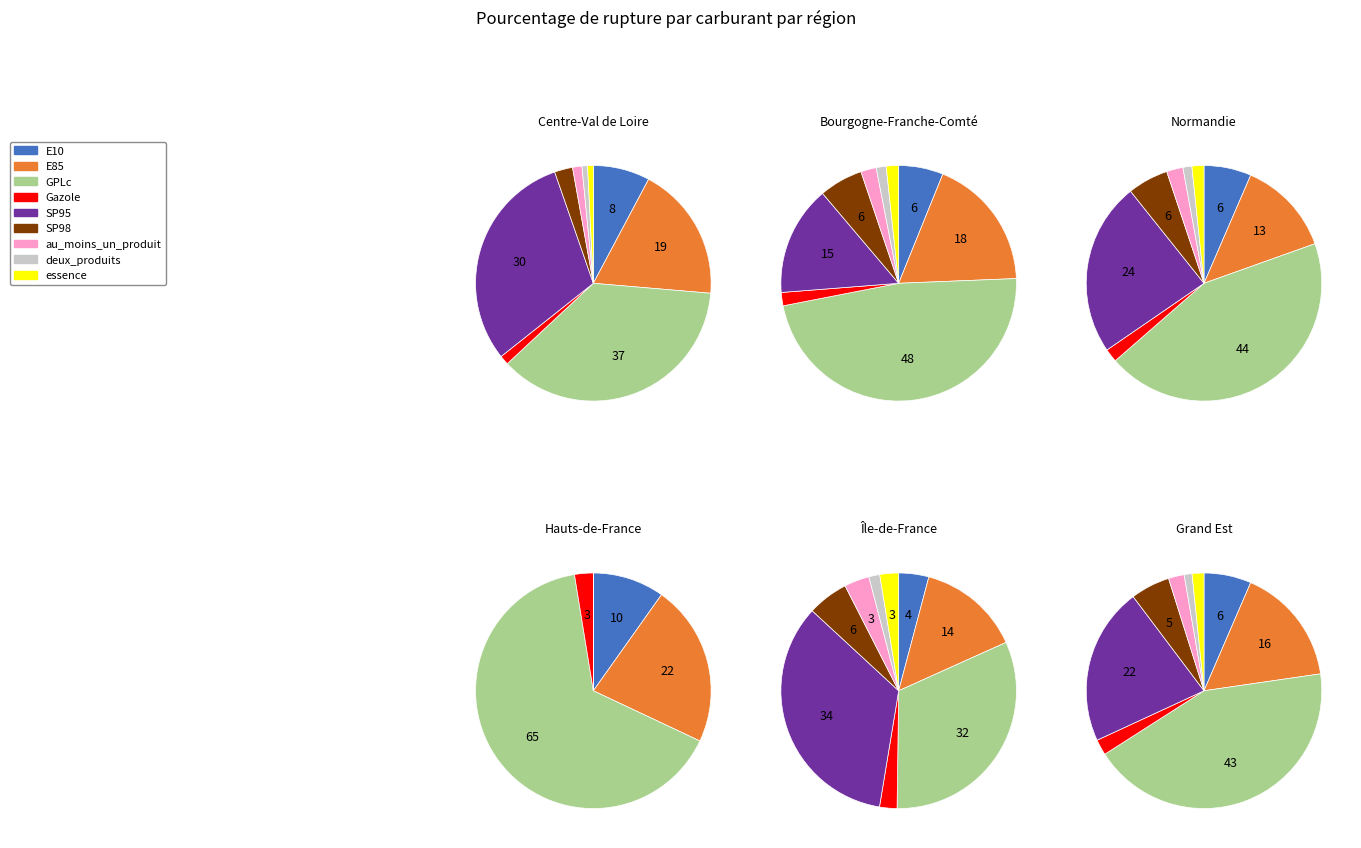

Combined, do E10 and SP98 account for over 50%?

No